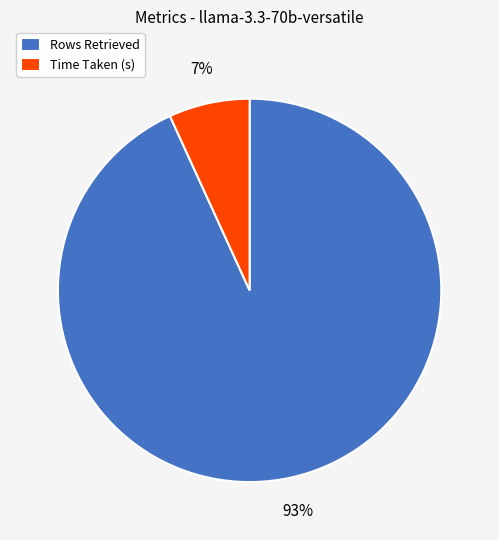

Between Time Taken (s) and Rows Retrieved, which is larger?

Rows Retrieved